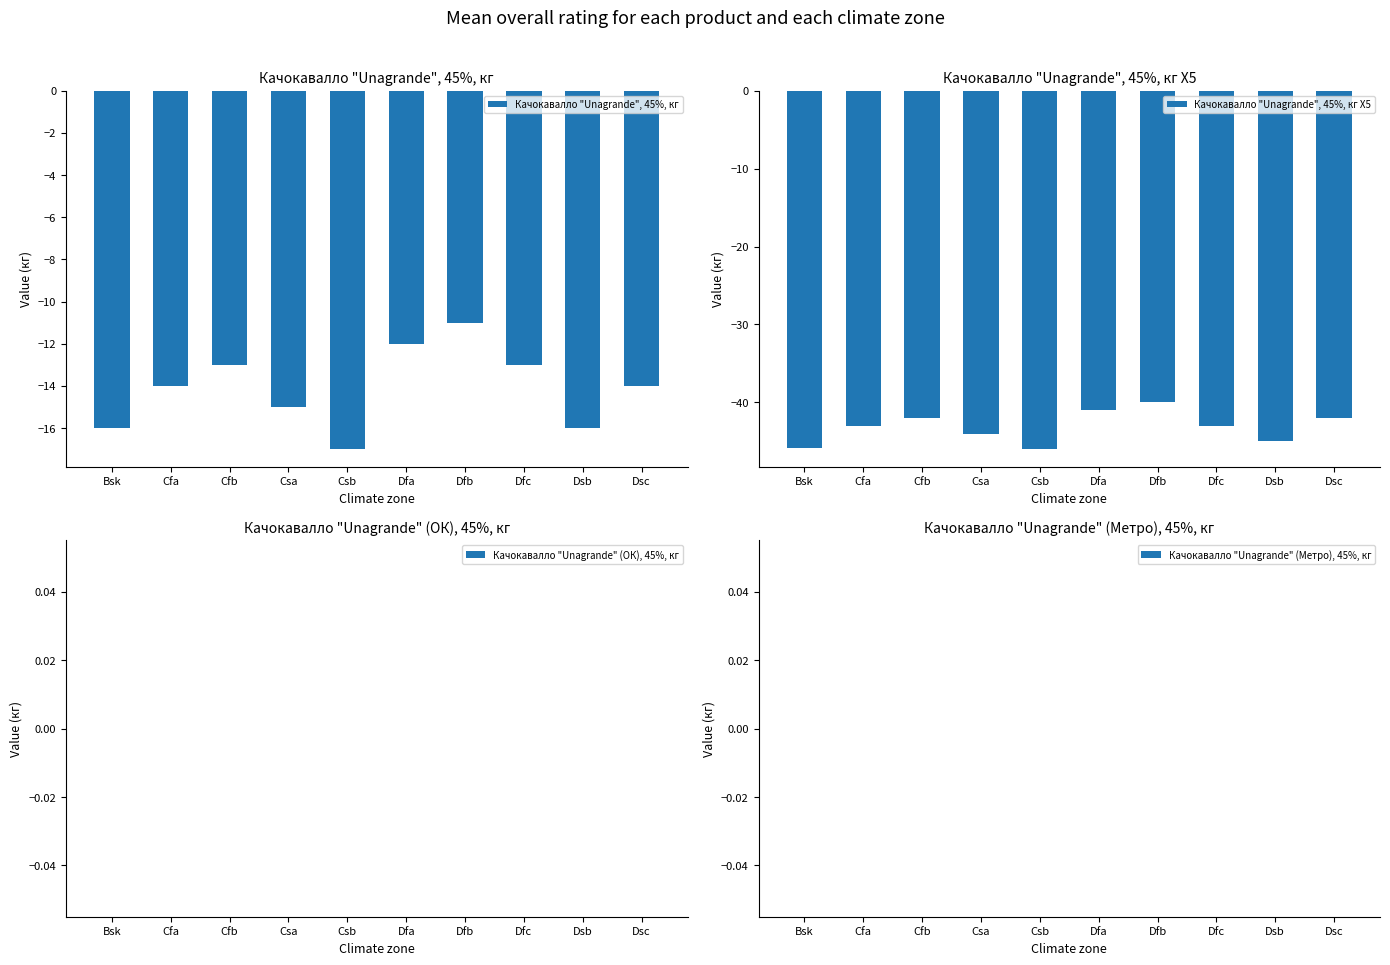

At which category does the chart reach its minimum across all series?

Csb